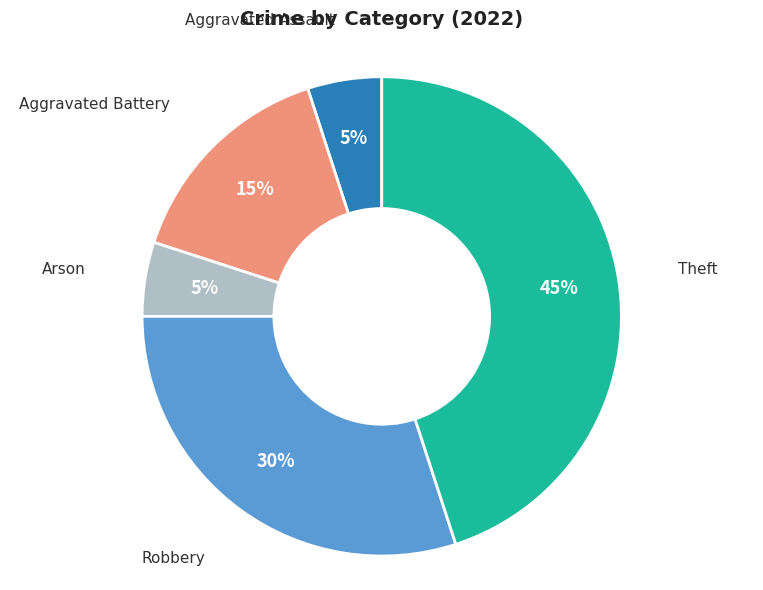

To the nearest percent, what is the average slice percentage?

20%